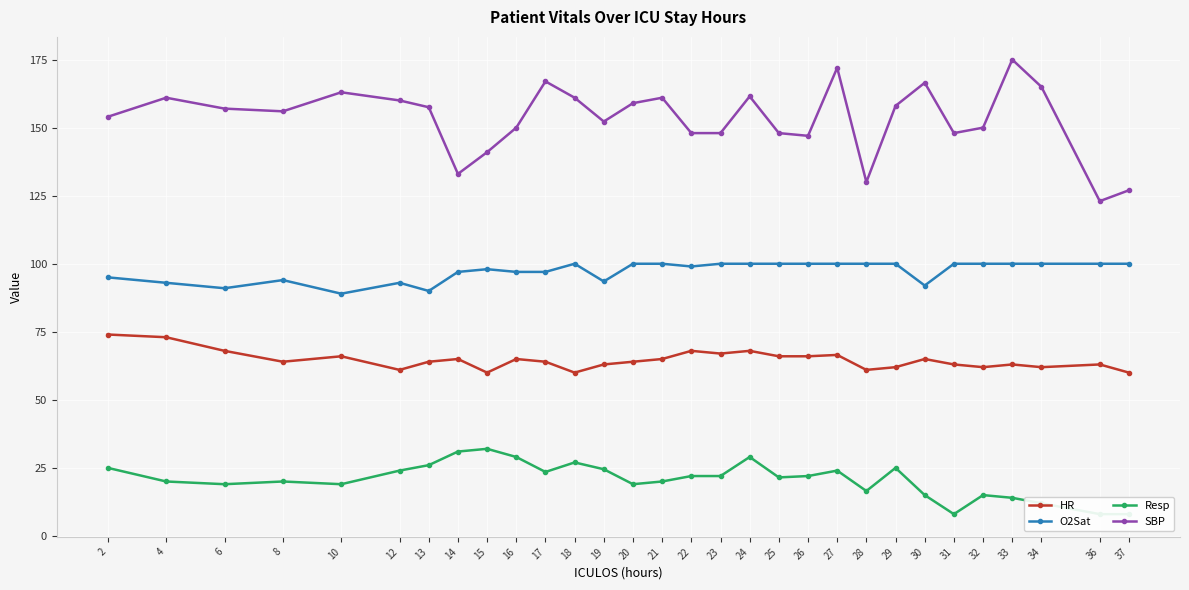

Which category has the highest value in the SBP series?

33